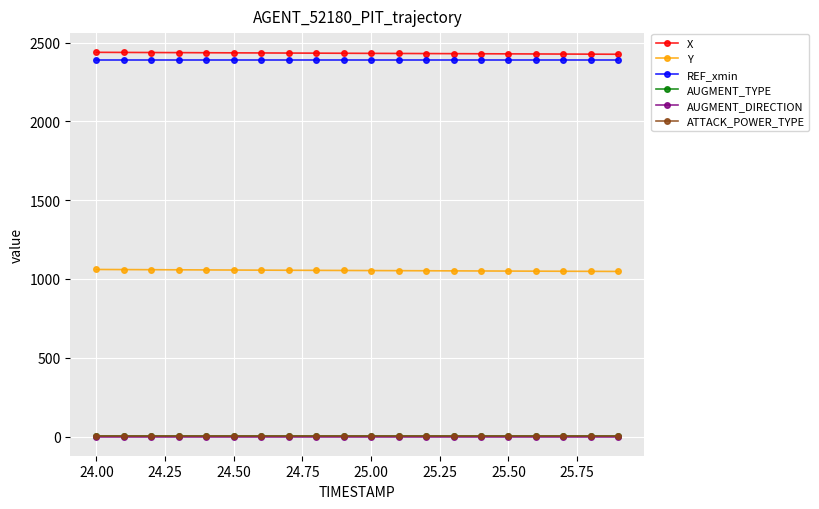

True or false: AUGMENT_DIRECTION and Y intersect in this chart.

False